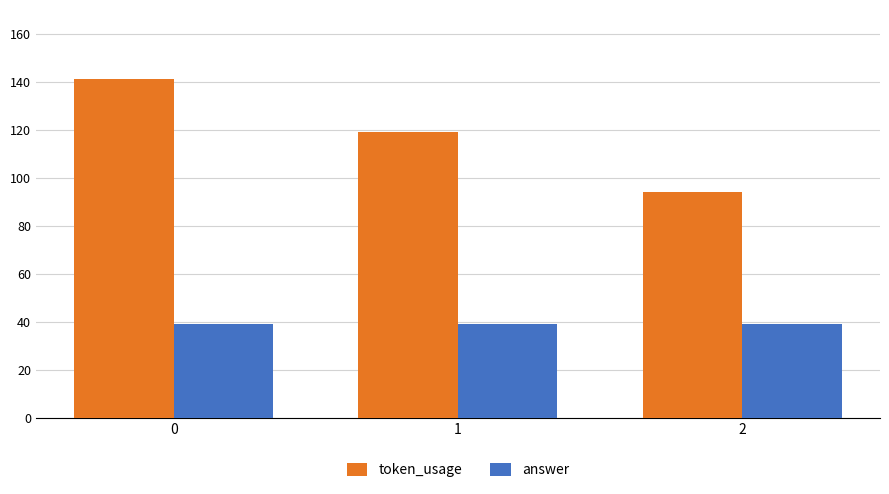

Reading left to right, what are all the values shown in this chart?

token_usage: 141	119	94
answer: 39	39	39